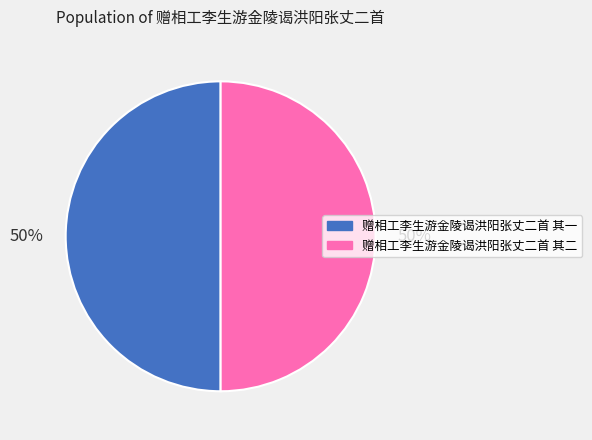

To the nearest percent, what is the combined percentage of 赠相工李生游金陵谒洪阳张丈二首 其一 and 赠相工李生游金陵谒洪阳张丈二首 其二?

100%